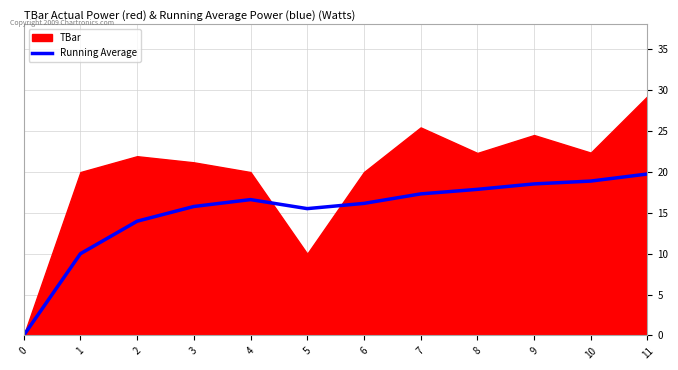

Which has a higher value, 3 or 0?

3